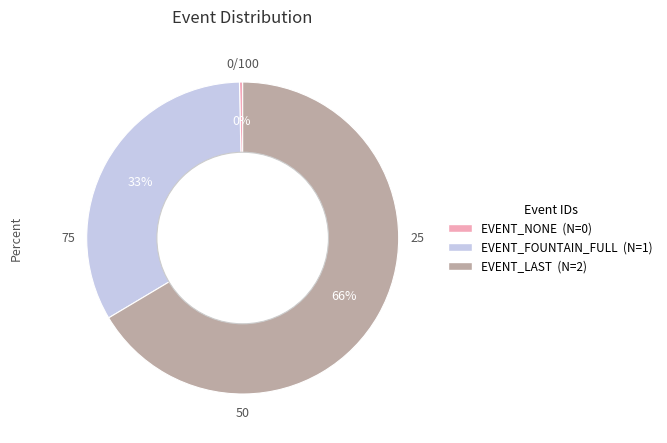

To the nearest percent, what is the combined percentage of EVENT_FOUNTAIN_FULL and EVENT_LAST?

100%